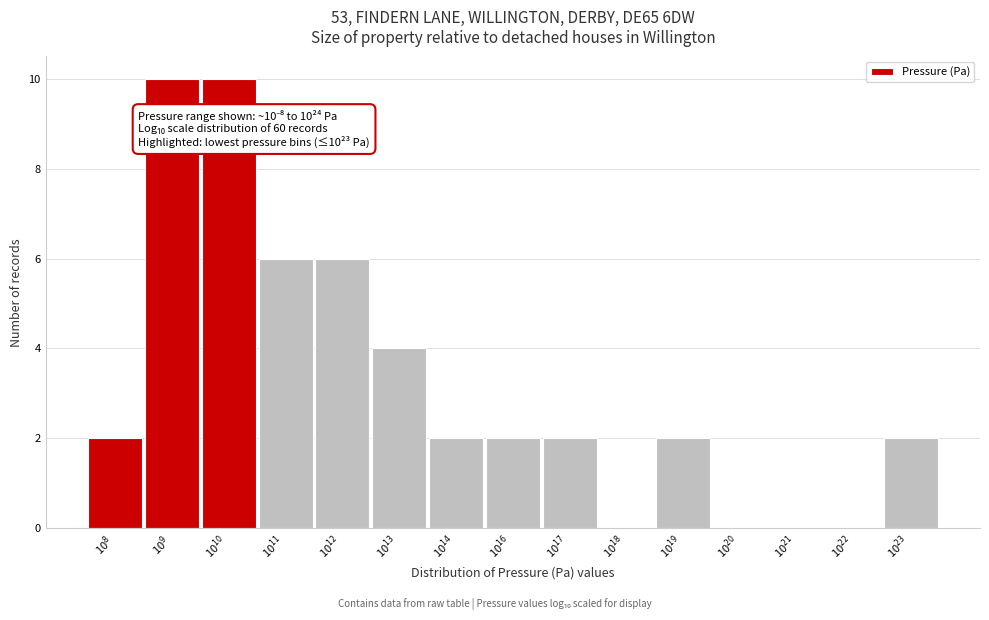

What is the greatest value displayed?

10